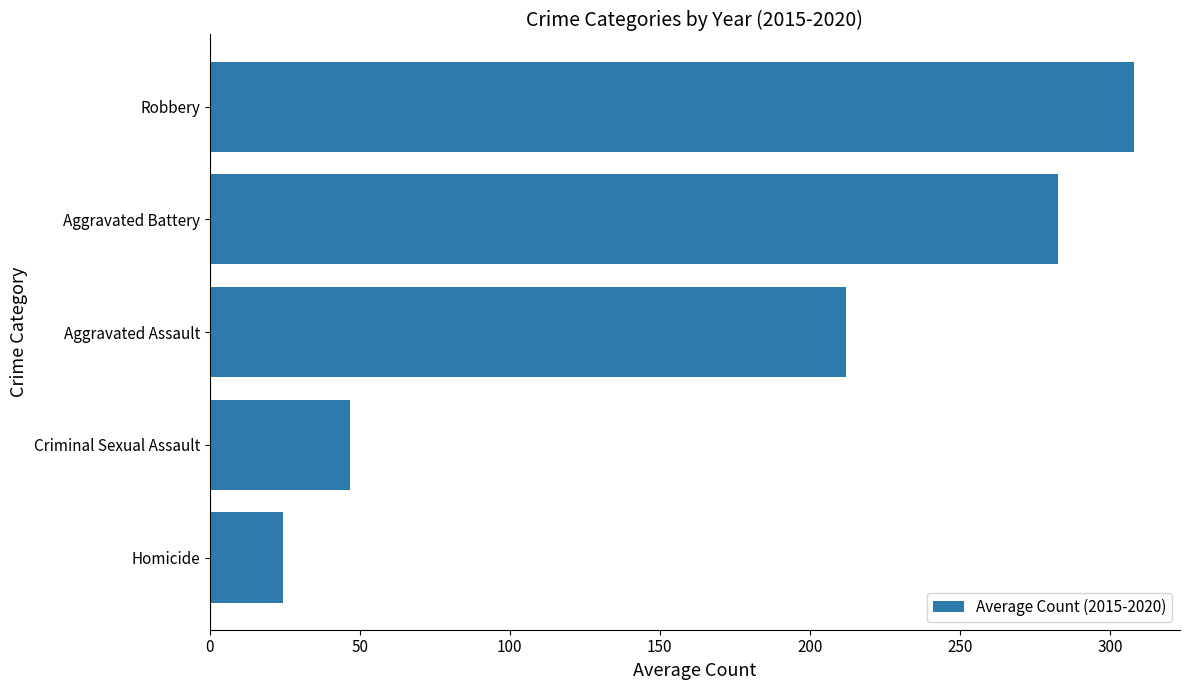

What is the minimum value shown in the chart?

24.3